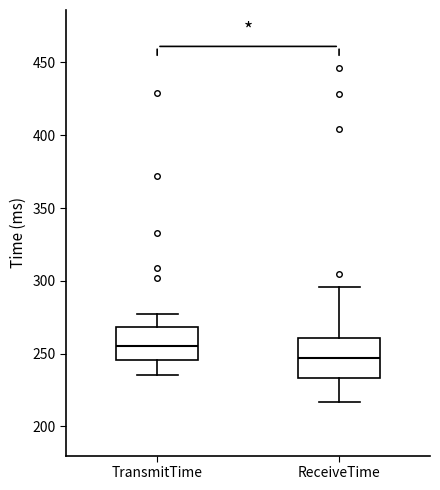

Reading left to right, read every box against the y-axis: the position of its median line, the range the box covers, and the ends of its whiskers. The values are not printed on the chart, so give them approximately, as read against the axis.

TransmitTime: median 255, box 245 to 270, whiskers 235 to 275
ReceiveTime: median 245, box 235 to 260, whiskers 215 to 295